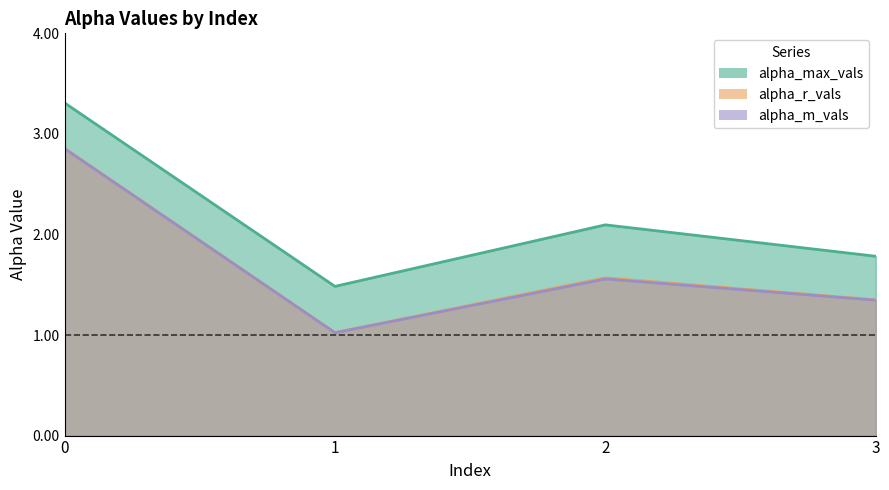

Where is alpha_r_vals nearest to the value 1?

1